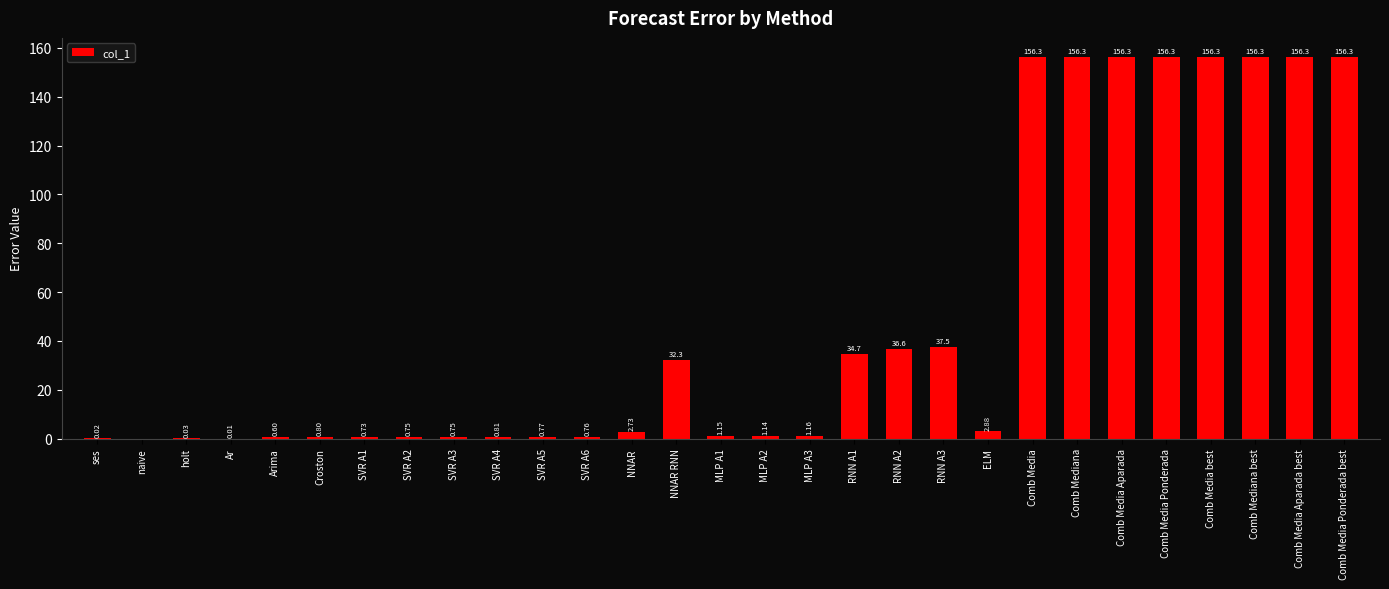

Approximately how many times larger is the value at Comb Media best compared to Comb Mediana best?

1.0